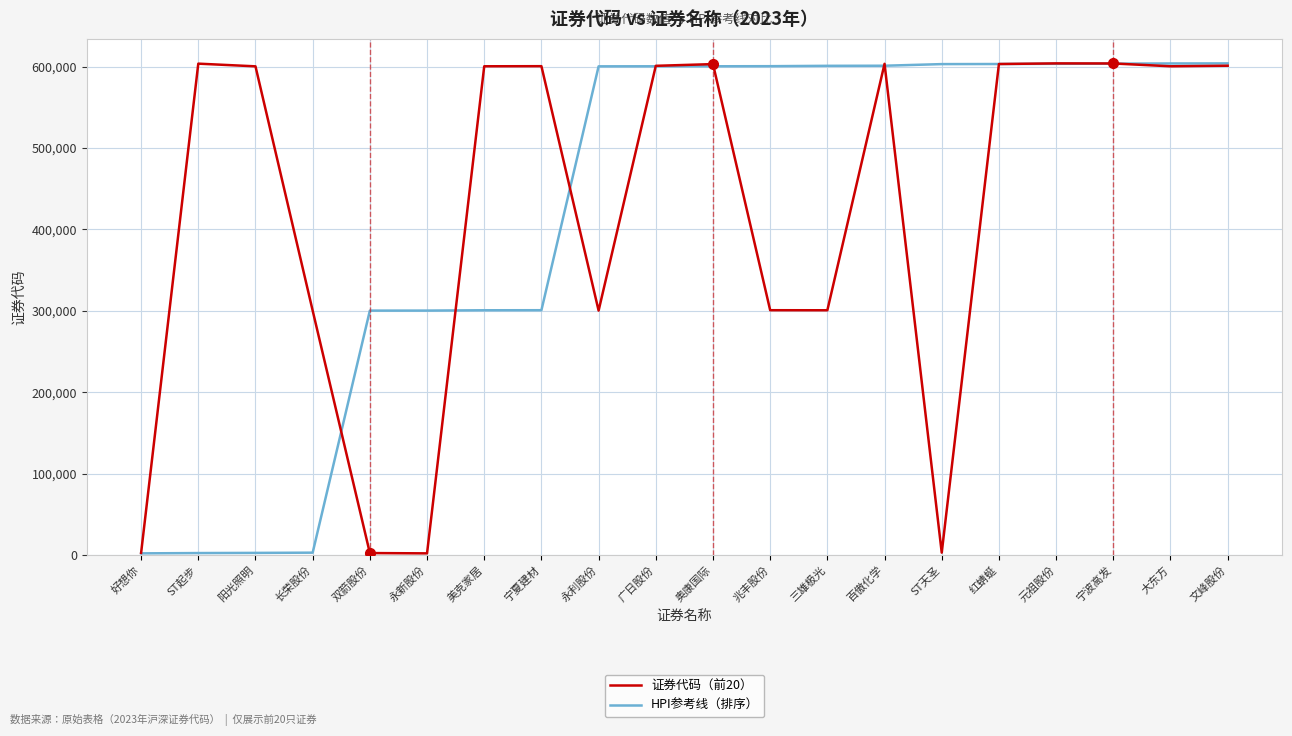

The value of 证券代码（前20） at 长荣股份 is 300195. True or false?

True